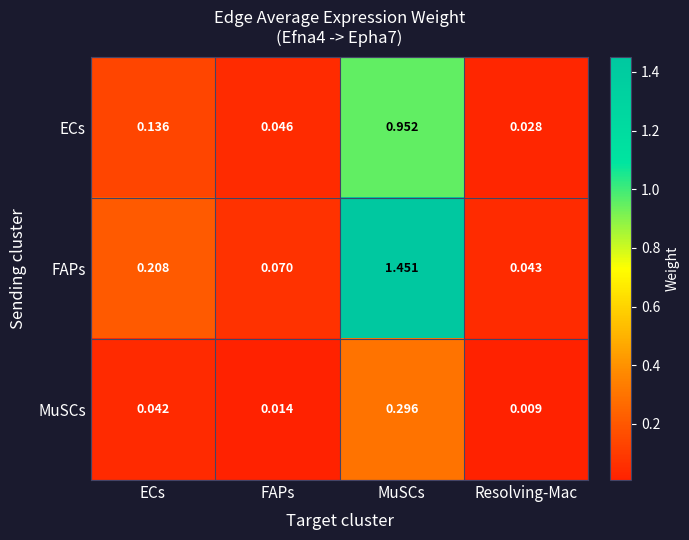

At which category is the sum across all series the highest?

MuSCs